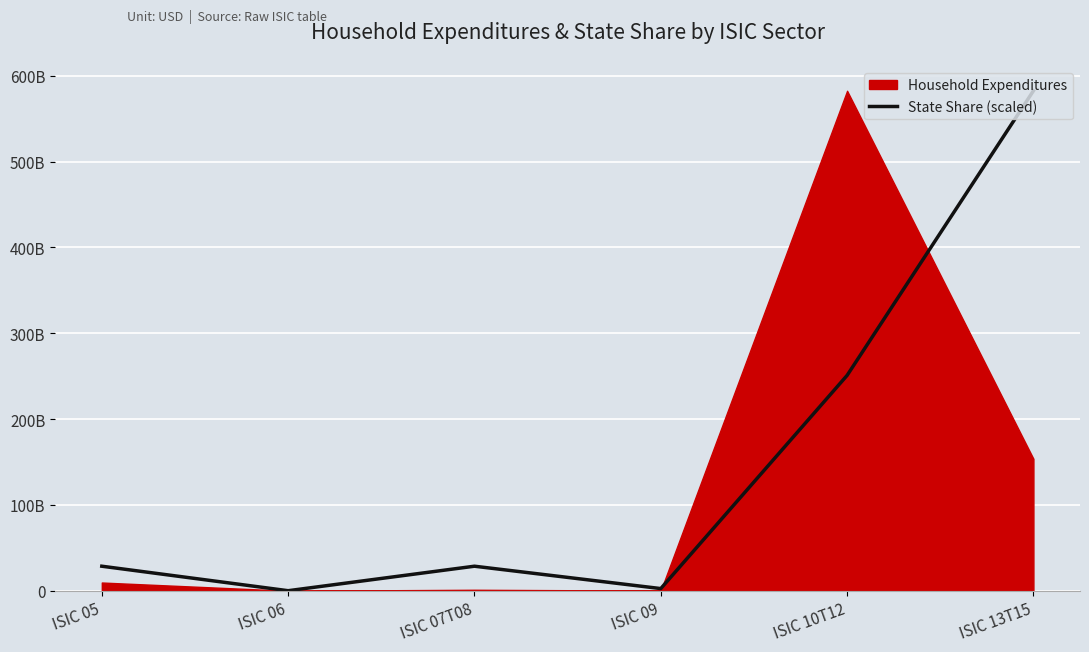

How many points are lower than both their immediate neighbors (excluding endpoints)?

2